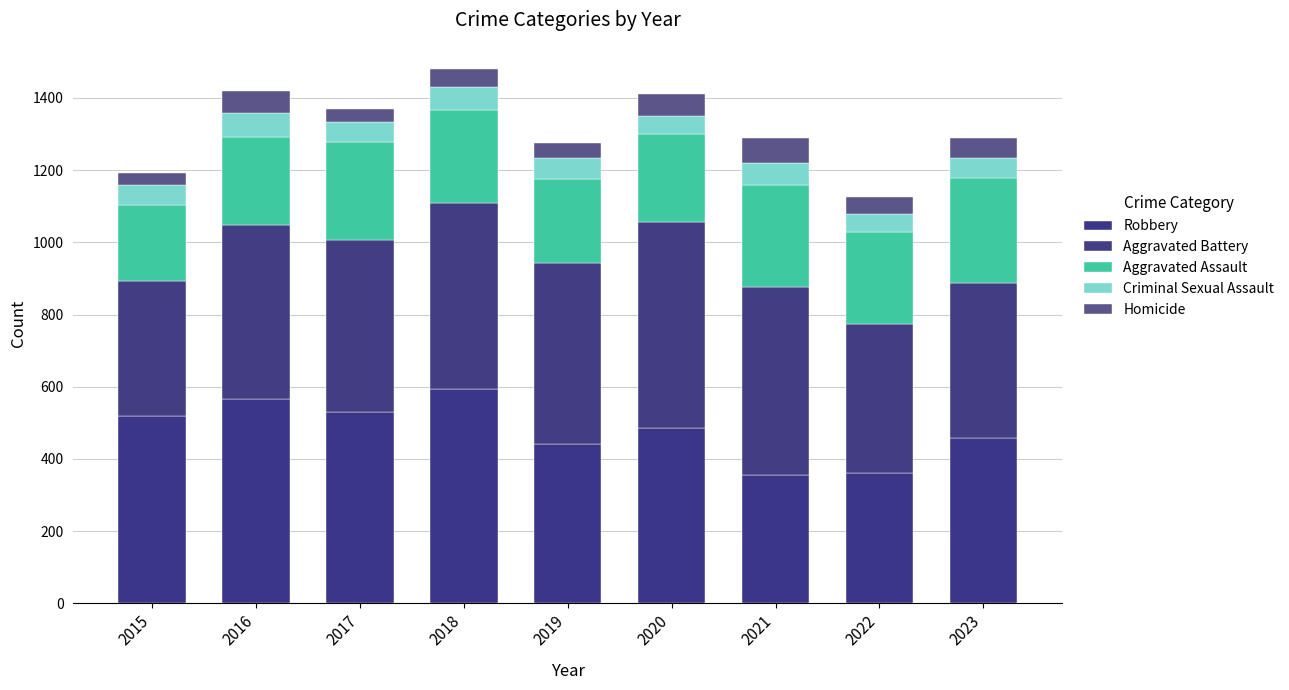

How many bars are there in total?

9